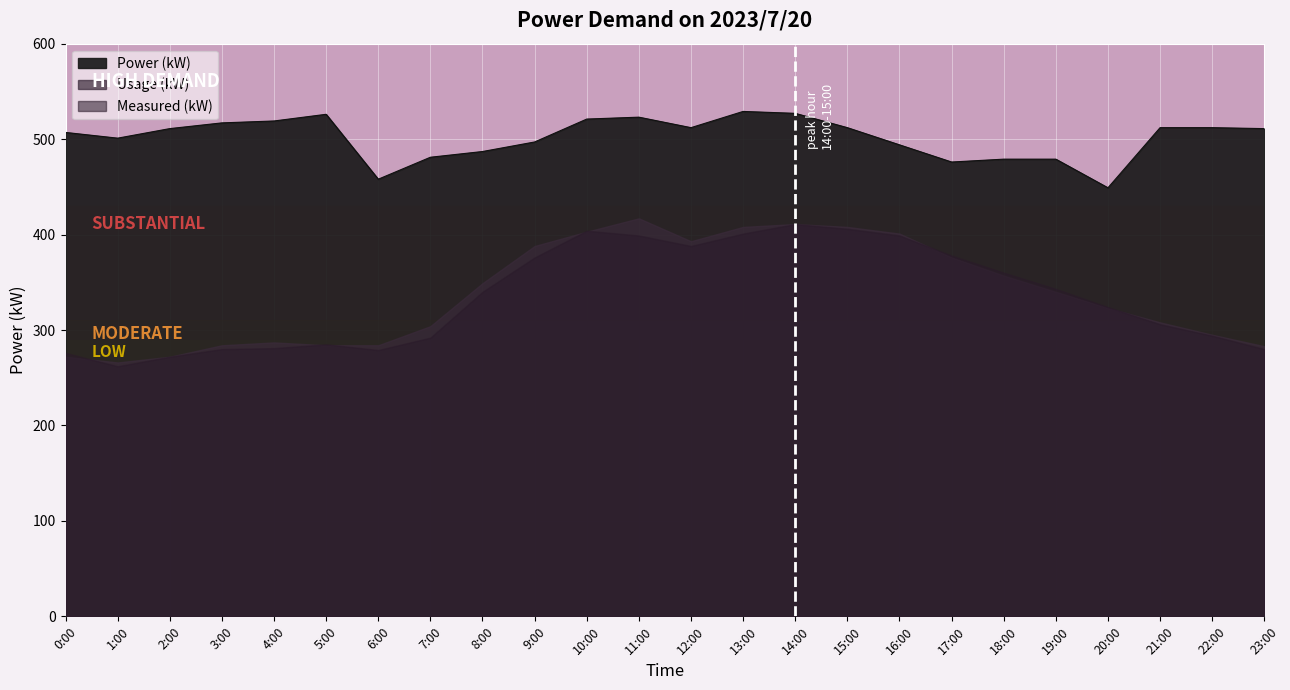

What is the difference between the maximum and second lowest values in the Usage (kW) series?

145